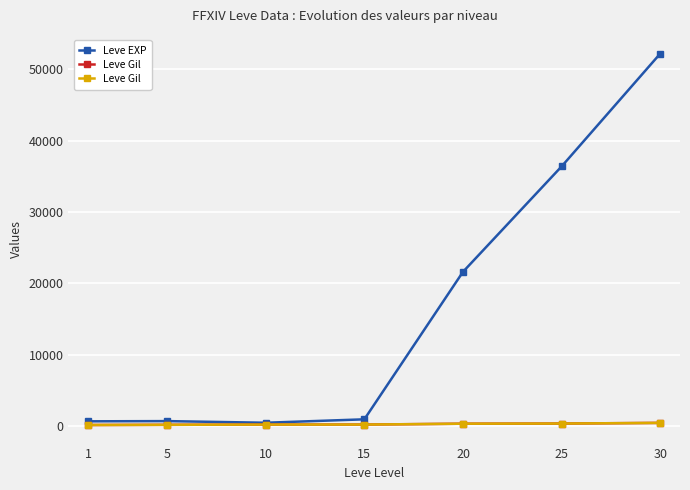

What is the total value across all series at 1?

742